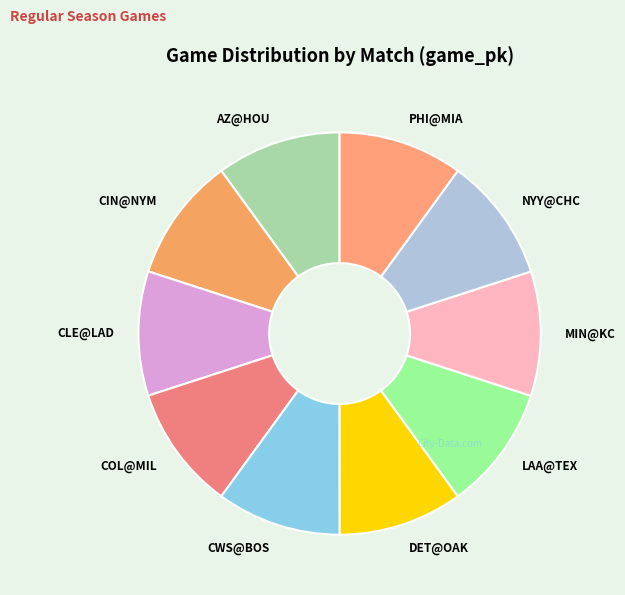

True or false: CIN@NYM accounts for 19% of the total.

False